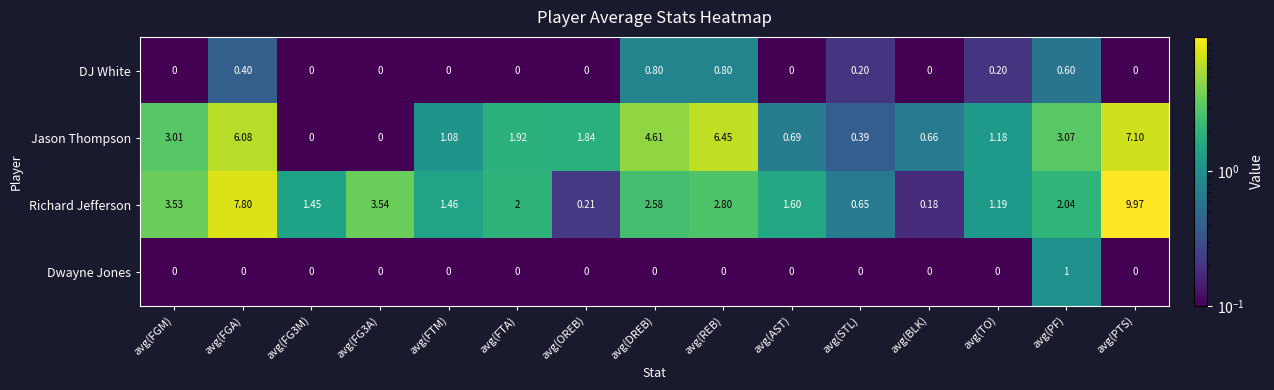

What is the total value across all series at avg(PTS)?

17.1